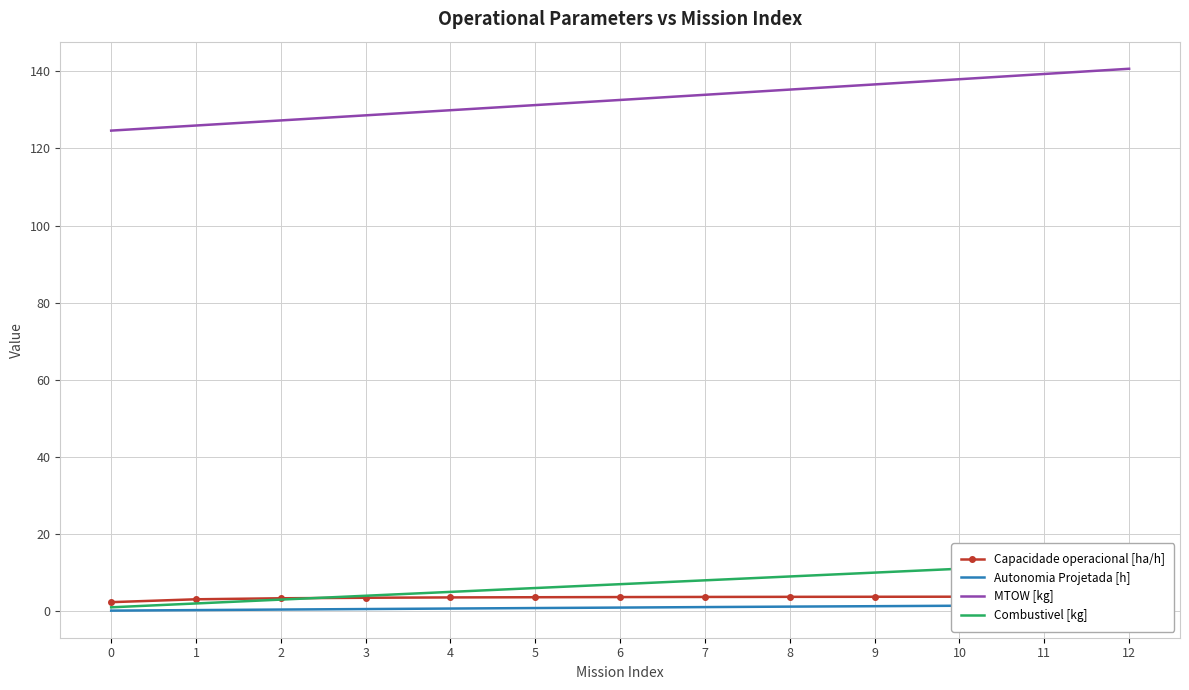

What is the lowest value of the MTOW [kg] series?

124.6